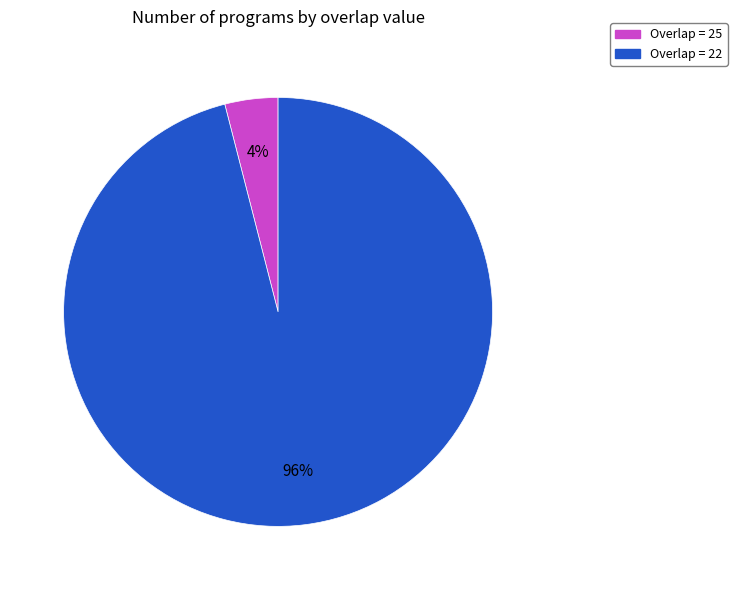

To the nearest percent, what is the average slice percentage?

50%